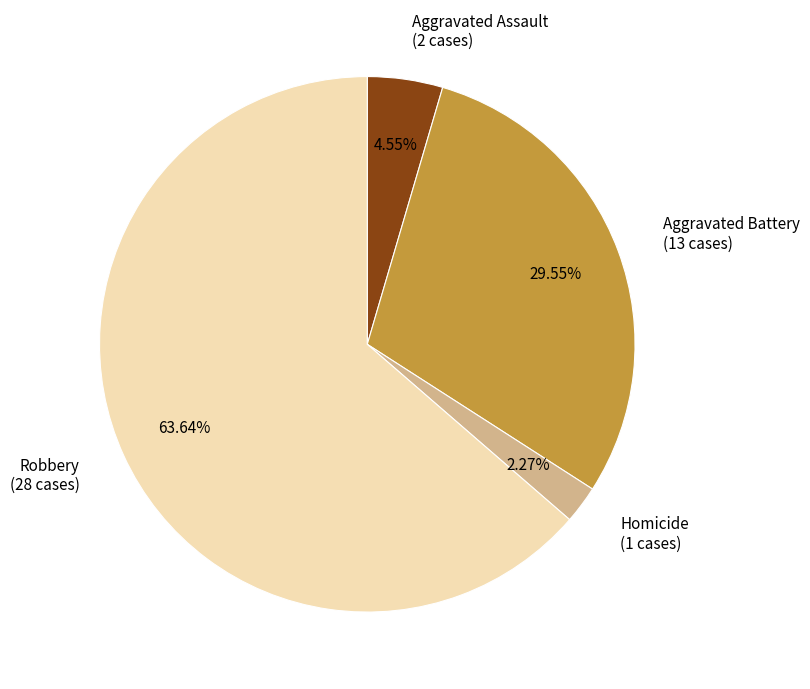

Is the sum of Aggravated Assault (2 cases) and Aggravated Battery (13 cases) greater than half?

No